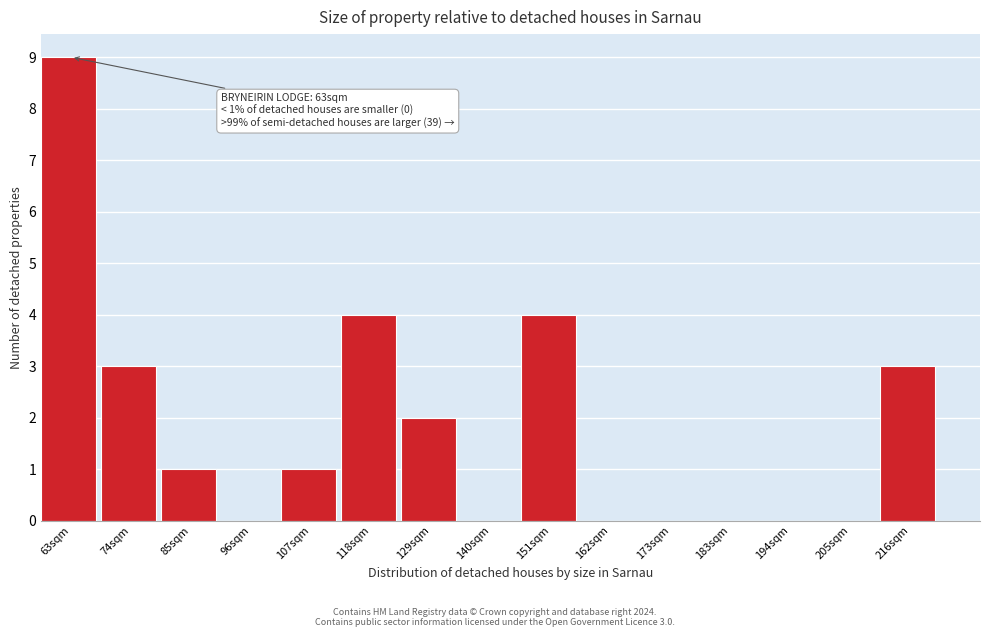

Reading left to right, what are all the values shown in this chart?

63sqm=9	74sqm=3	85sqm=1	96sqm=0	107sqm=1	118sqm=4	129sqm=2	140sqm=0	151sqm=4	162sqm=0	173sqm=0	183sqm=0	194sqm=0	205sqm=0	216sqm=3